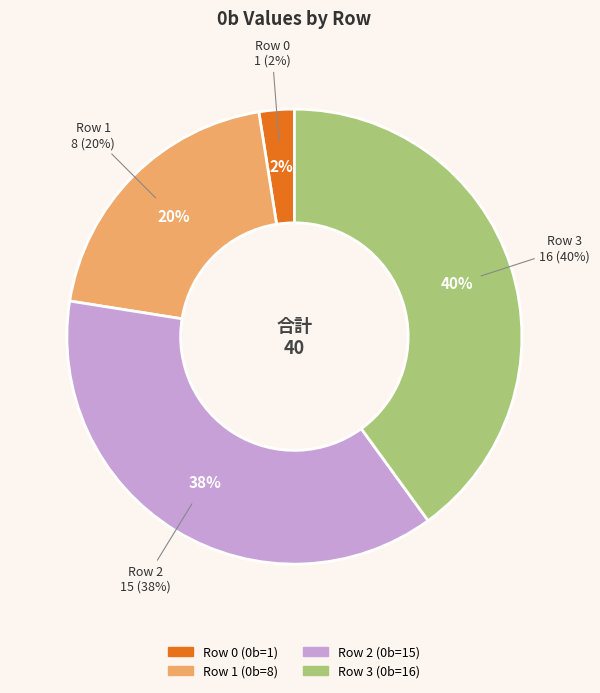

Between Row 1 and Row 3, which is larger?

Row 3